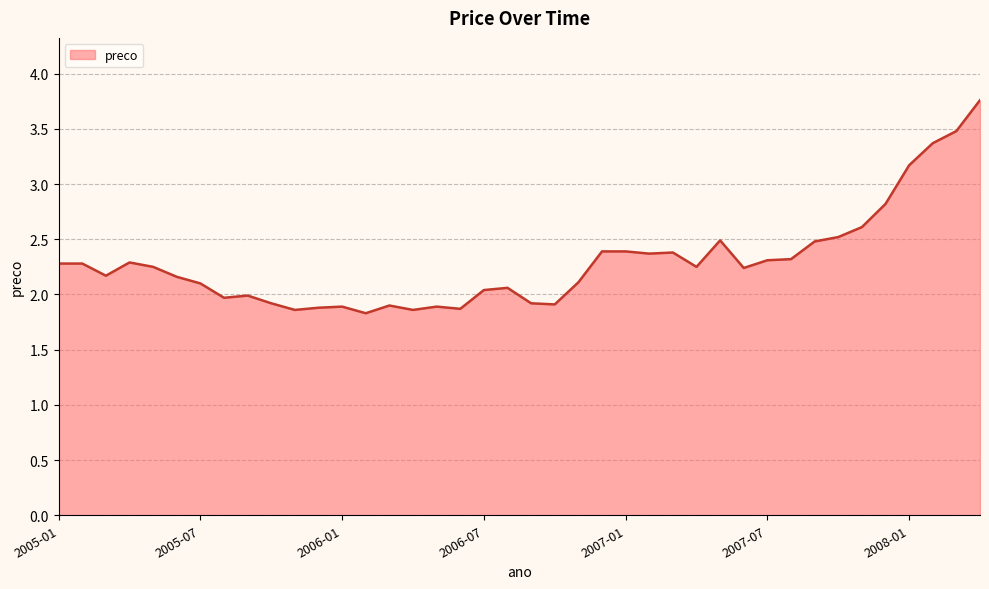

What is the difference between the maximum and minimum values?

1.9